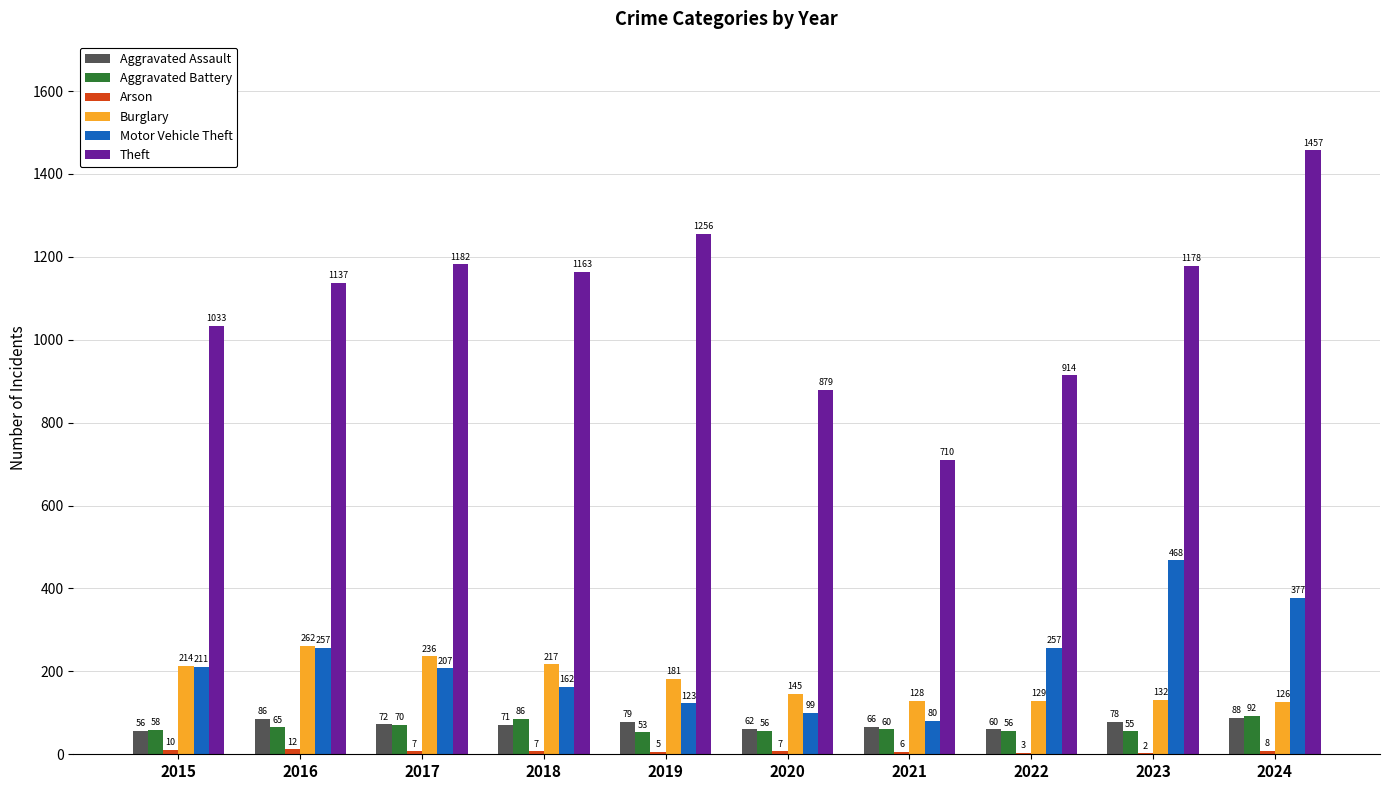

What is the approximate value of Burglary at 2022, to the nearest 10?

130